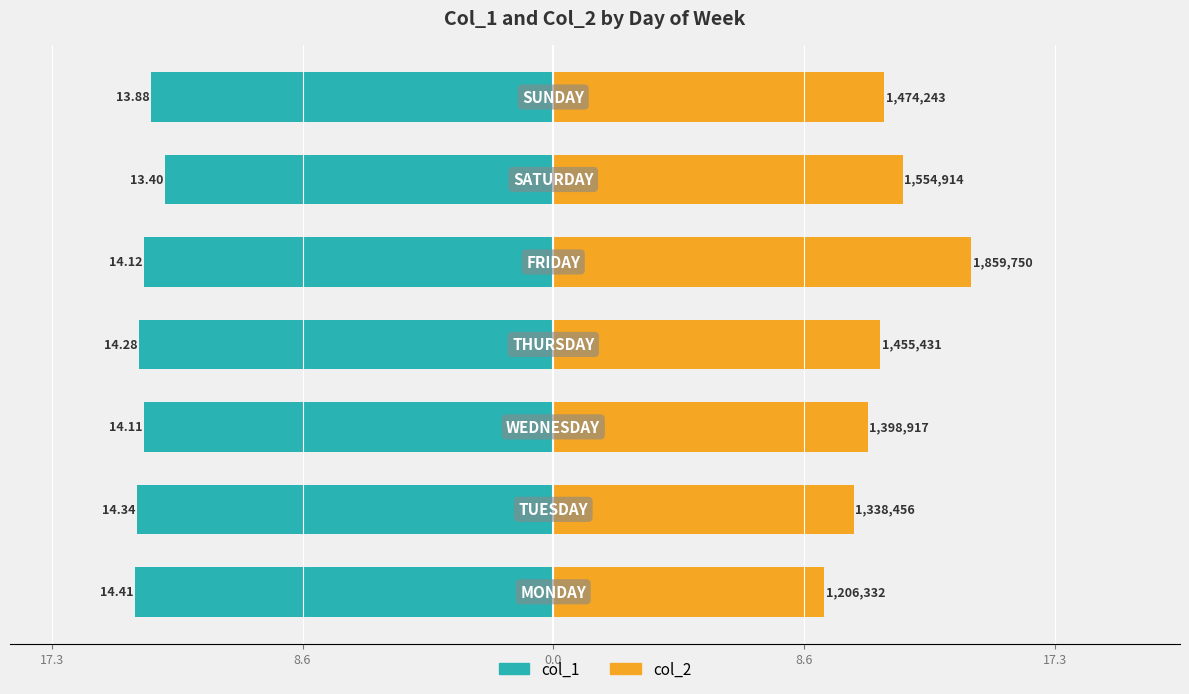

Reading left to right, extract all data points from this chart.

col_1: -14.4	-14.3	-14.1	-14.3	-14.1	-13.4	-13.9
col_2: 9.3	10.4	10.8	11.3	14.4	12.0	11.4